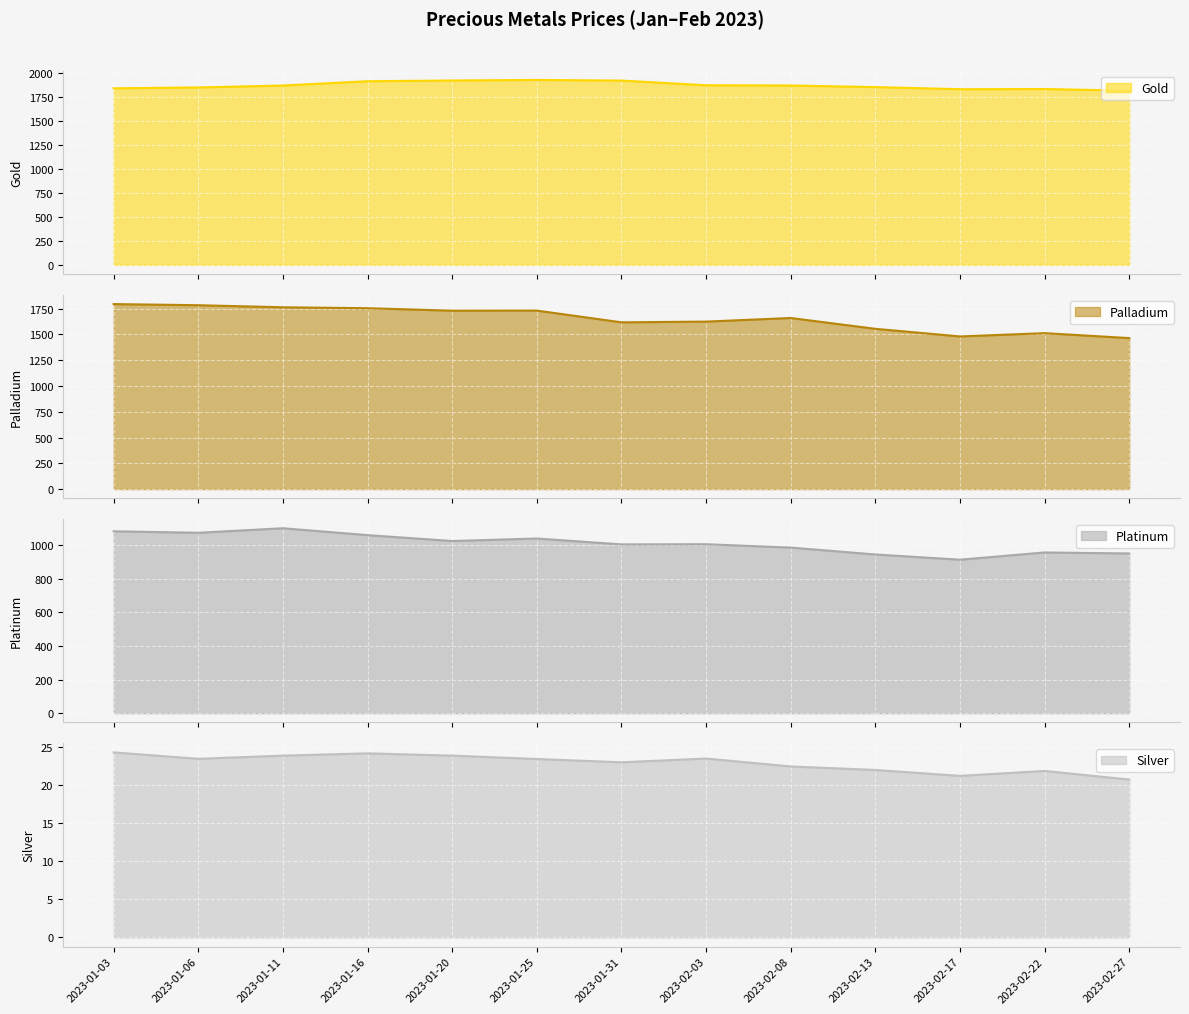

Between 2023-01-06 and 2023-01-20, which is larger?

2023-01-20